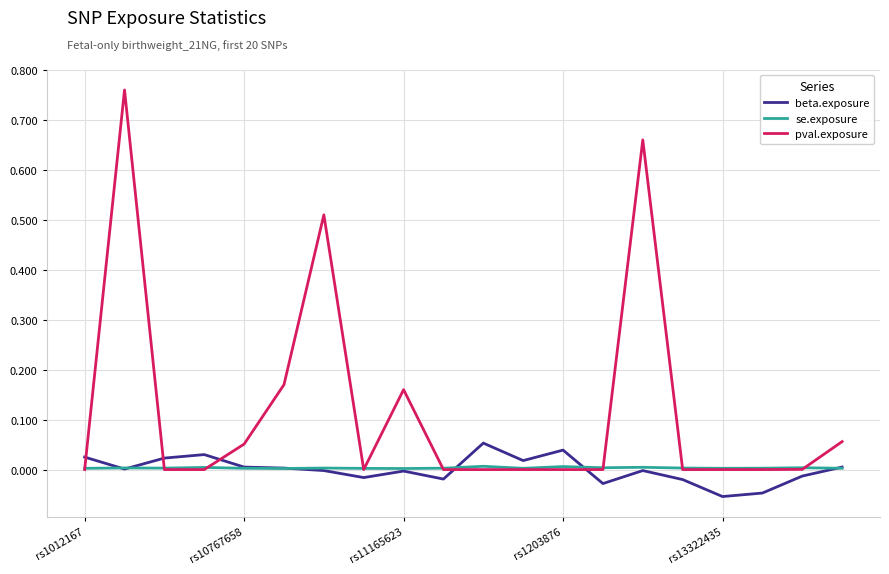

Which series has the largest total across all categories?

pval.exposure